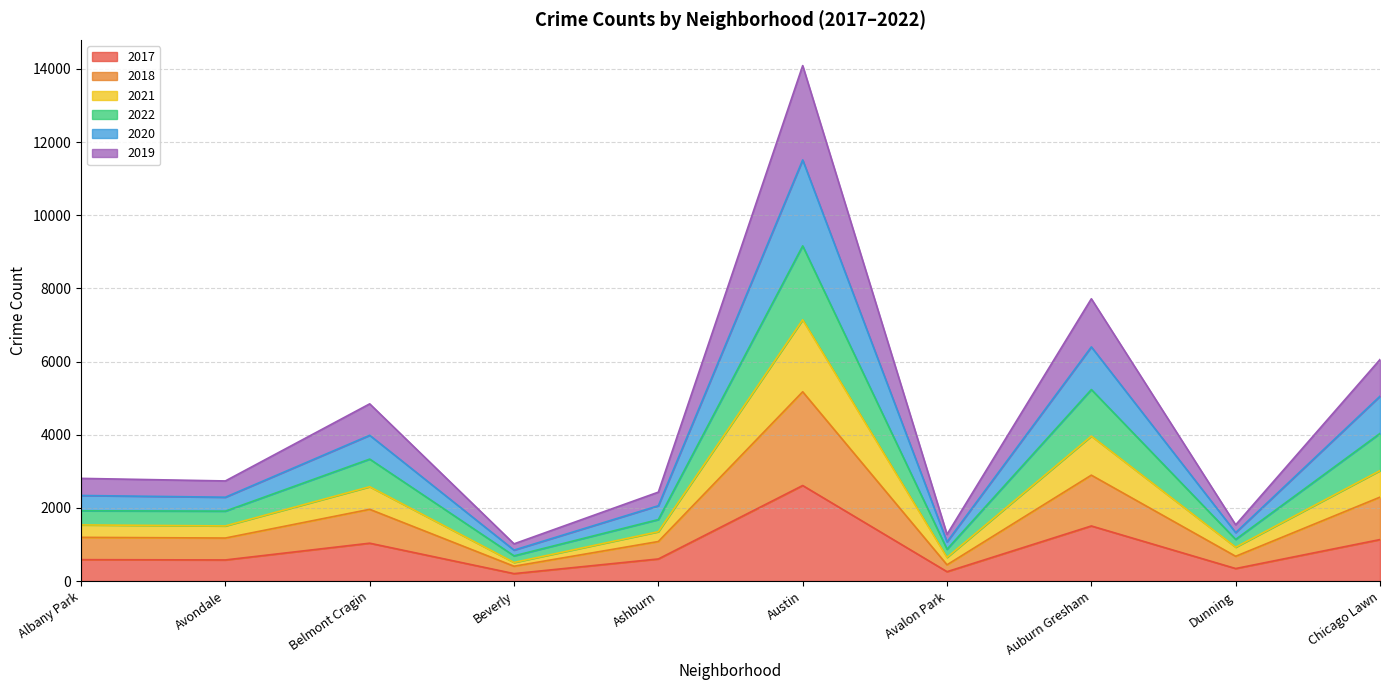

At which category does 2017 reach its first local valley?

Avondale